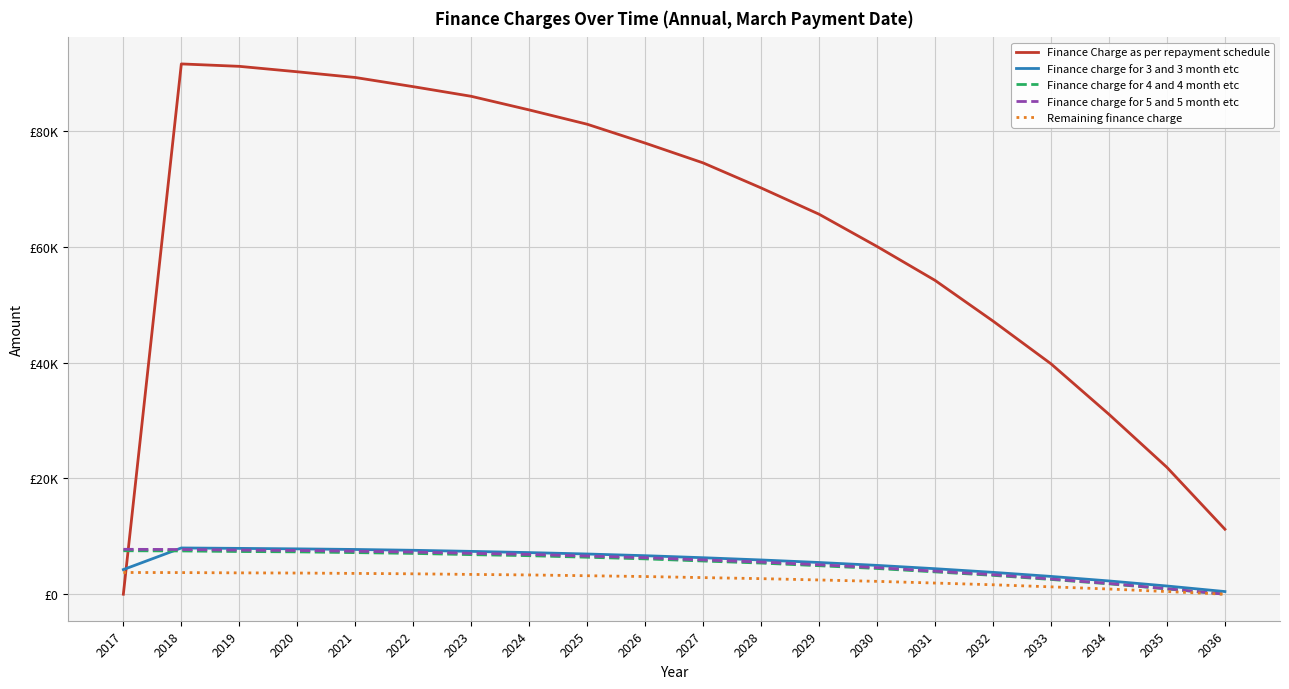

What is the greatest value displayed?

91628.9